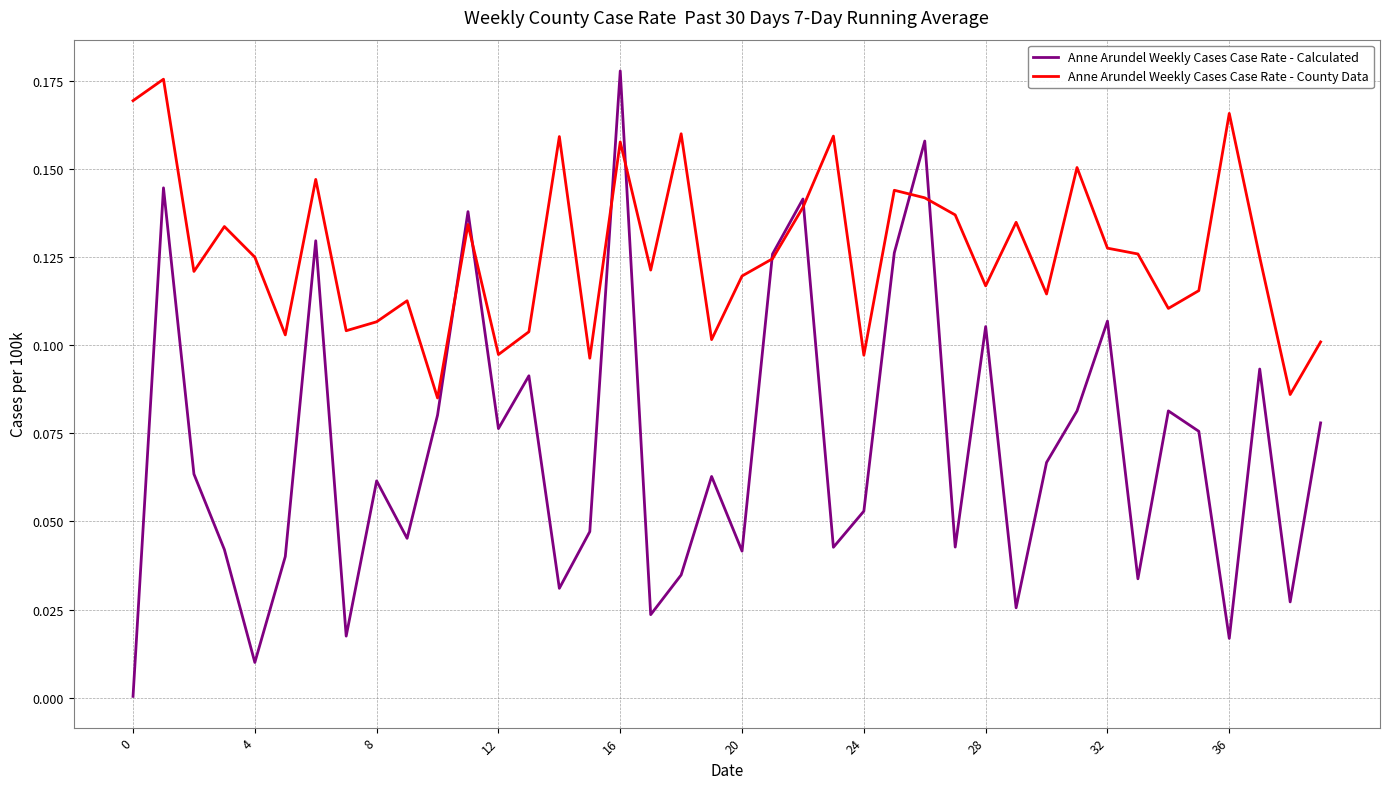

Which series has the largest total across all categories?

Anne Arundel Weekly Cases Case Rate - County Data